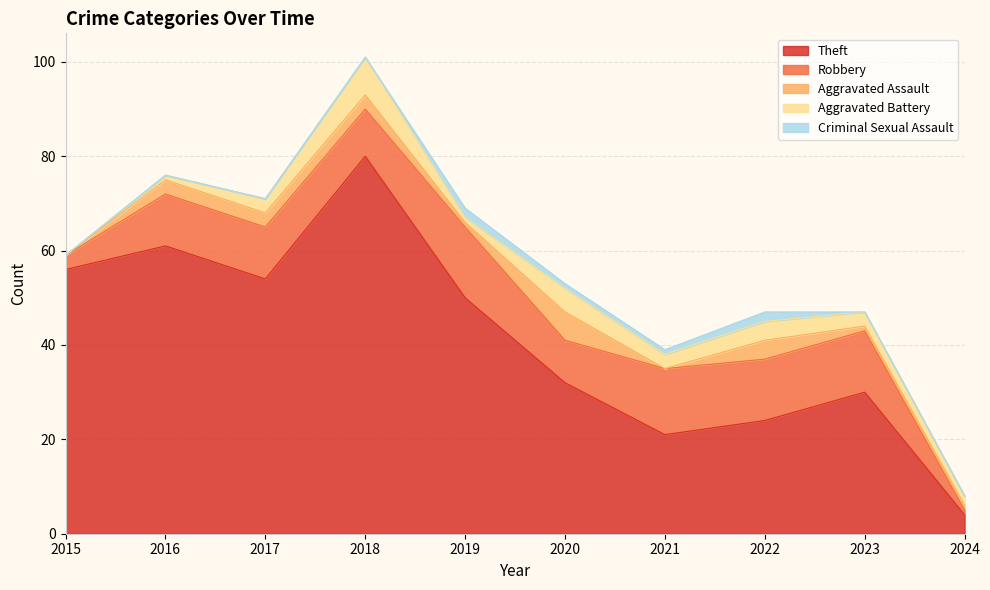

Count the number of categories in the chart.

10